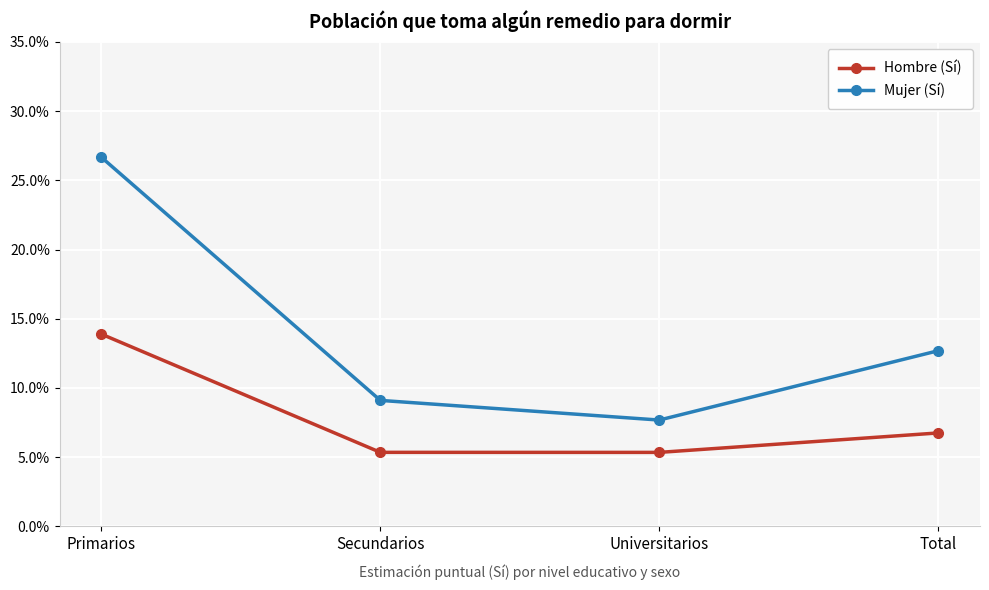

Is this an area chart (filled region under the line)?

No